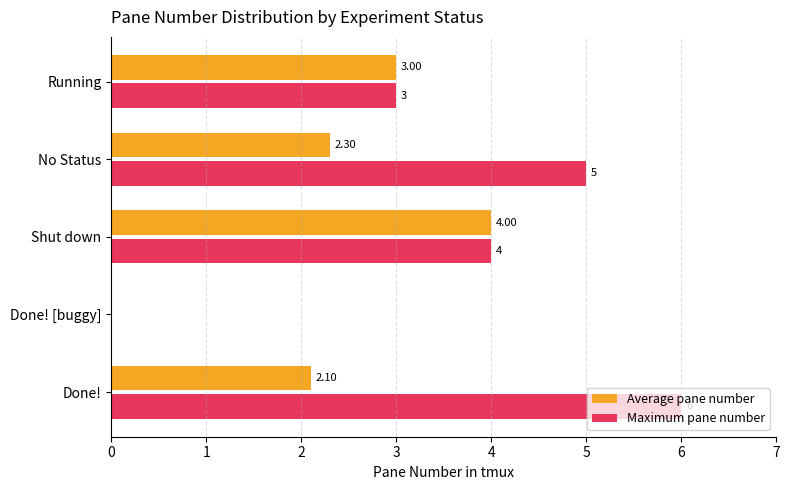

Between Shut down and No Status, which series saw the biggest shift?

Average pane number